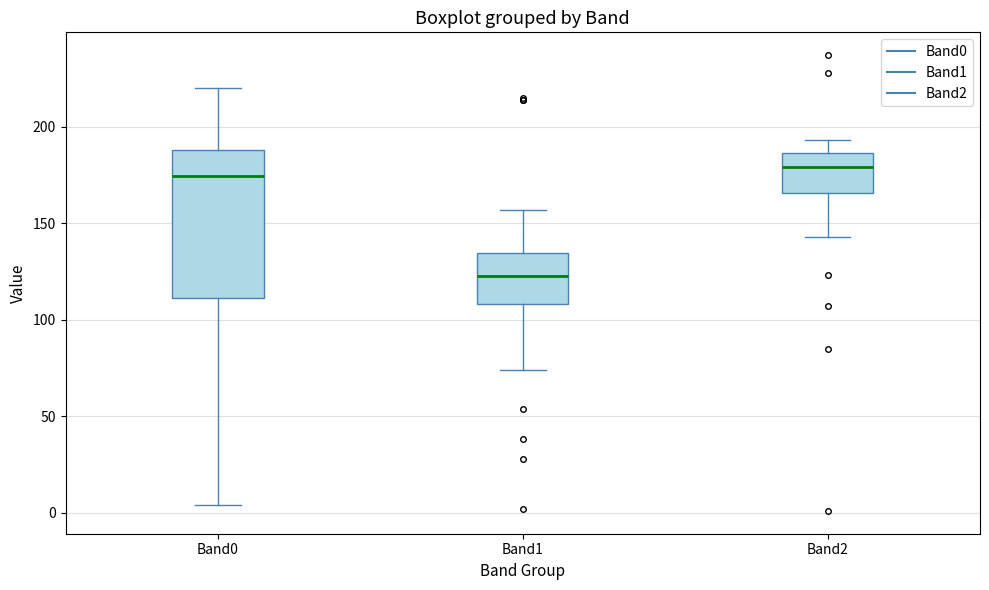

Where is the lower edge of the box for Band1 on the y-axis? The values are not printed on the chart, so give them approximately, as read against the axis.

110